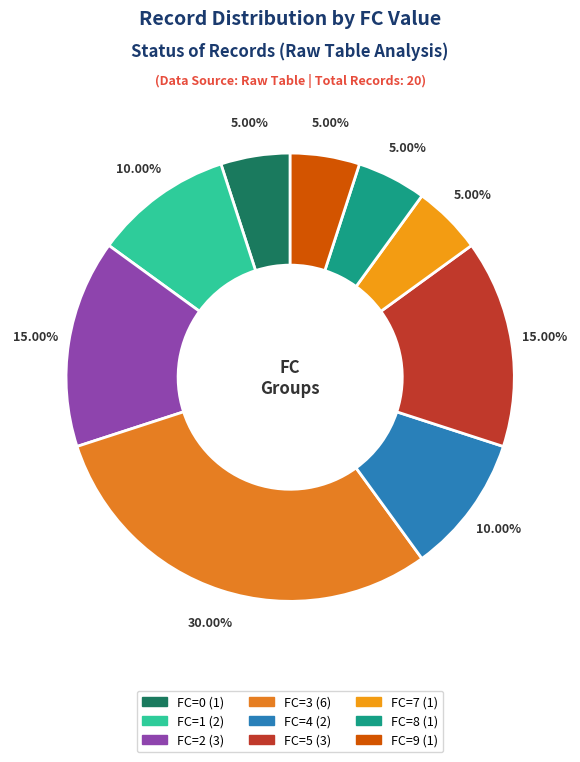

To the nearest percent, what is the average slice percentage?

11%